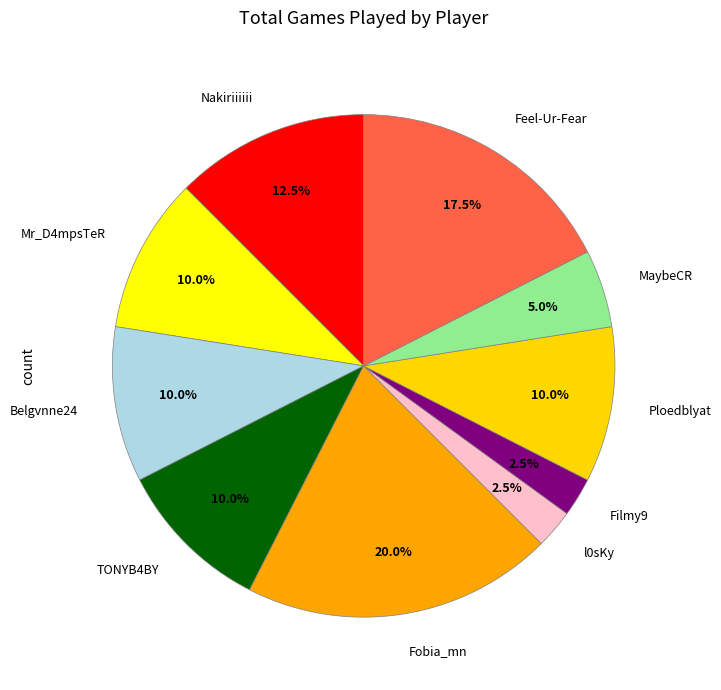

Which has a higher value, Nakiriiiiii or Mr_D4mpsTeR?

Nakiriiiiii